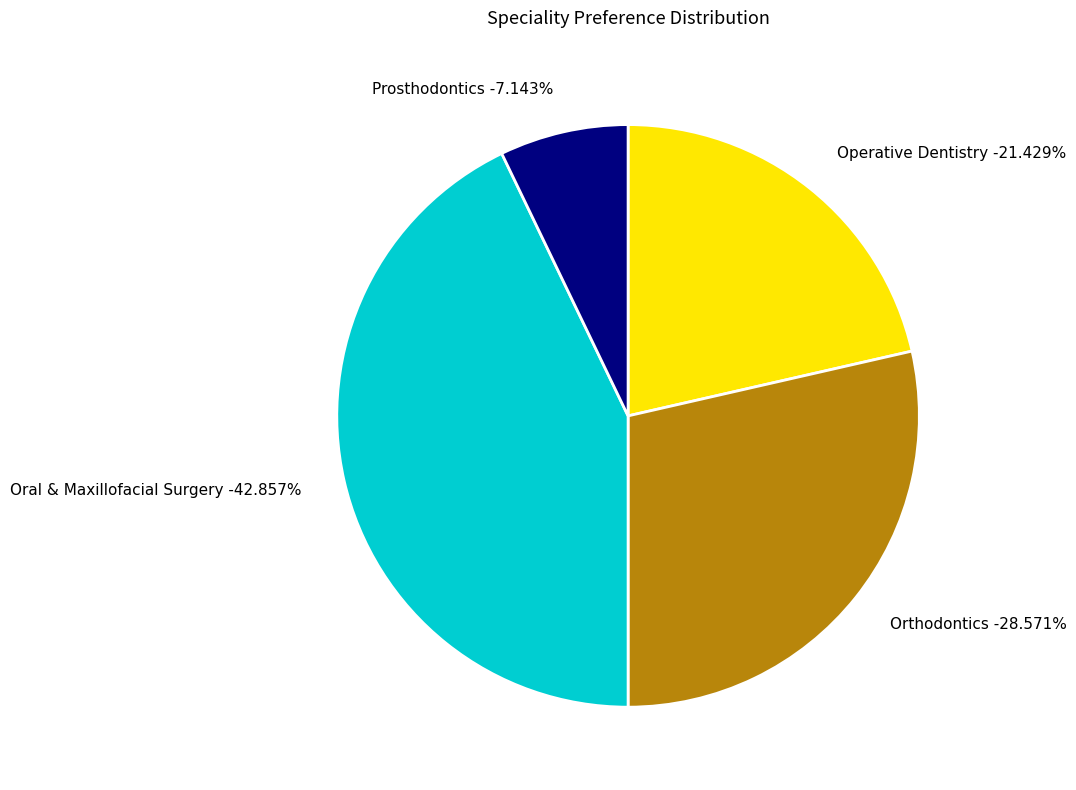

What percentage is the Orthodontics slice, to the nearest percent?

29%